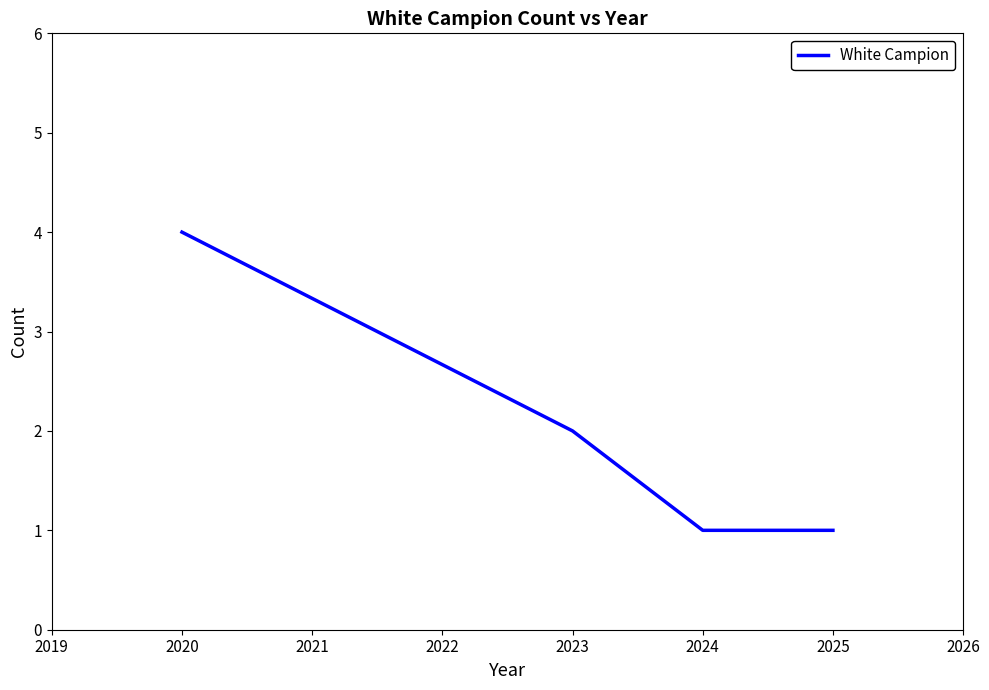

Between 2024 and 2023, which is larger?

2023